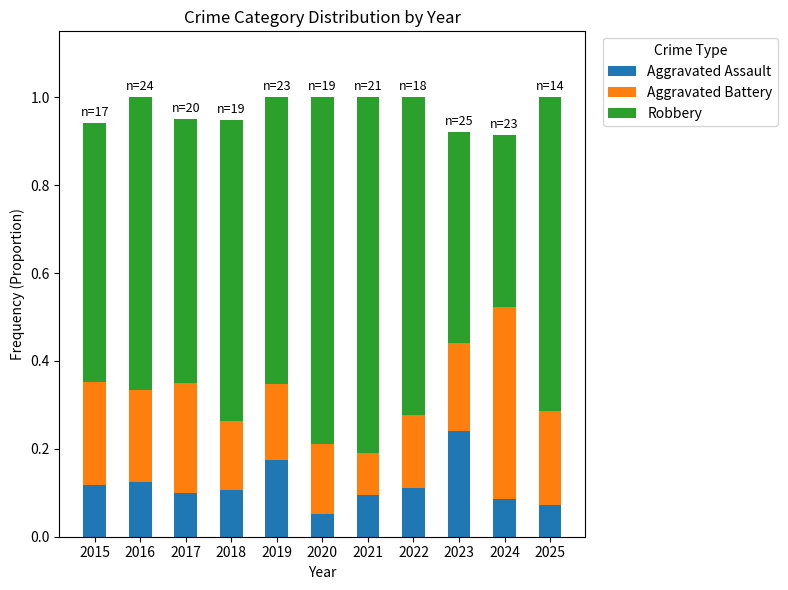

Where is Aggravated Assault nearest to the value 0?

2020